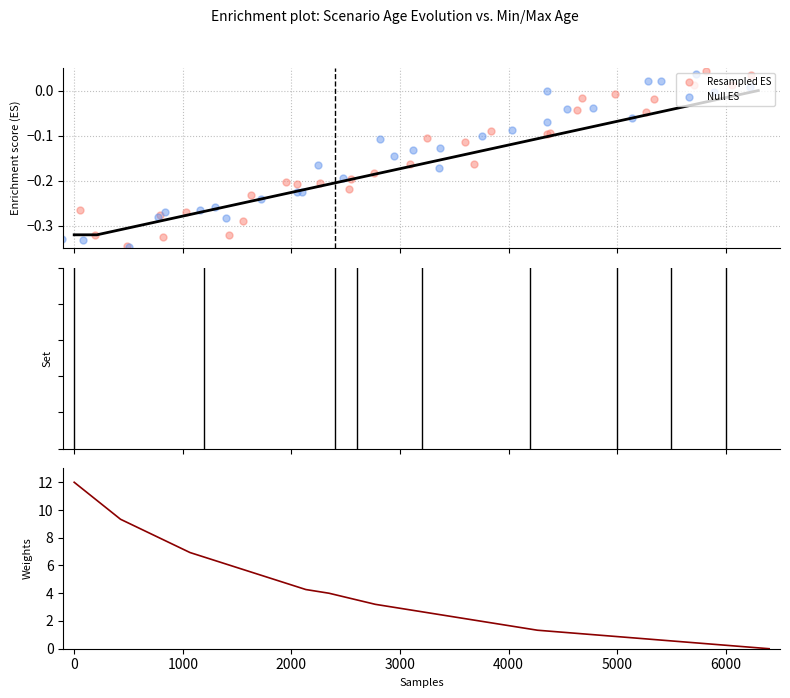

Which series has the widest spread of Y values?

Weights